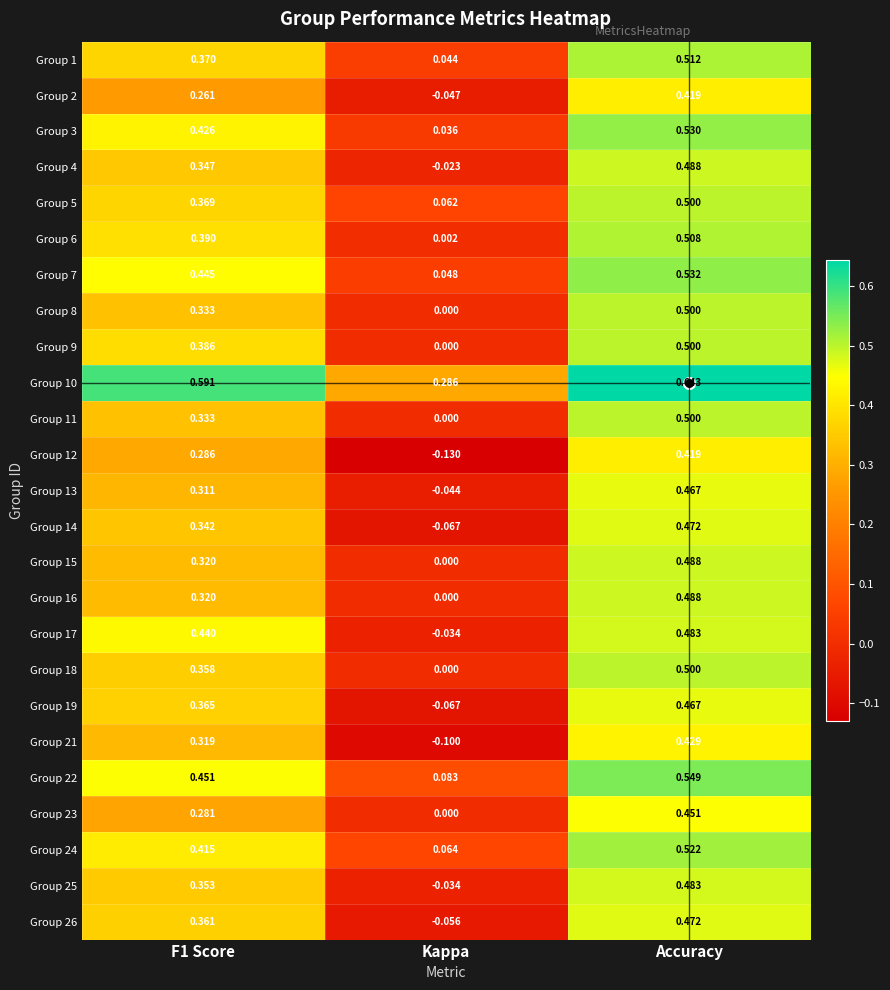

Where is Group 18 nearest to the value 0?

Kappa